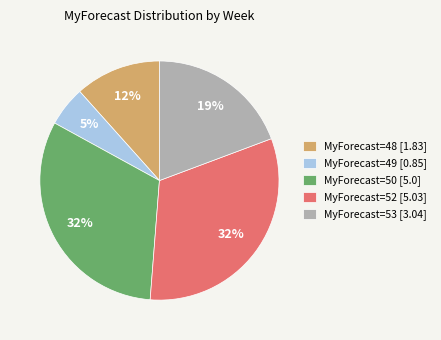

Does MyForecast=52 [5.03] account for over 50% of the chart?

No